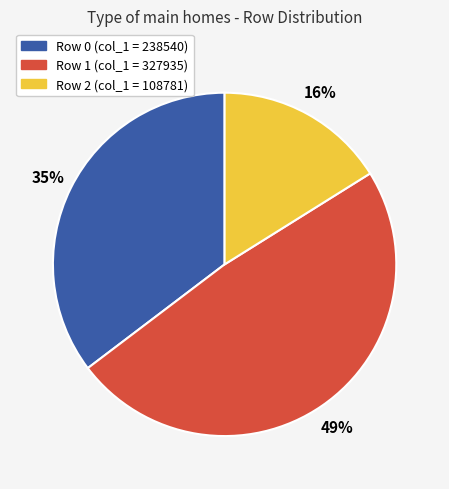

How many segments does this pie chart have?

3